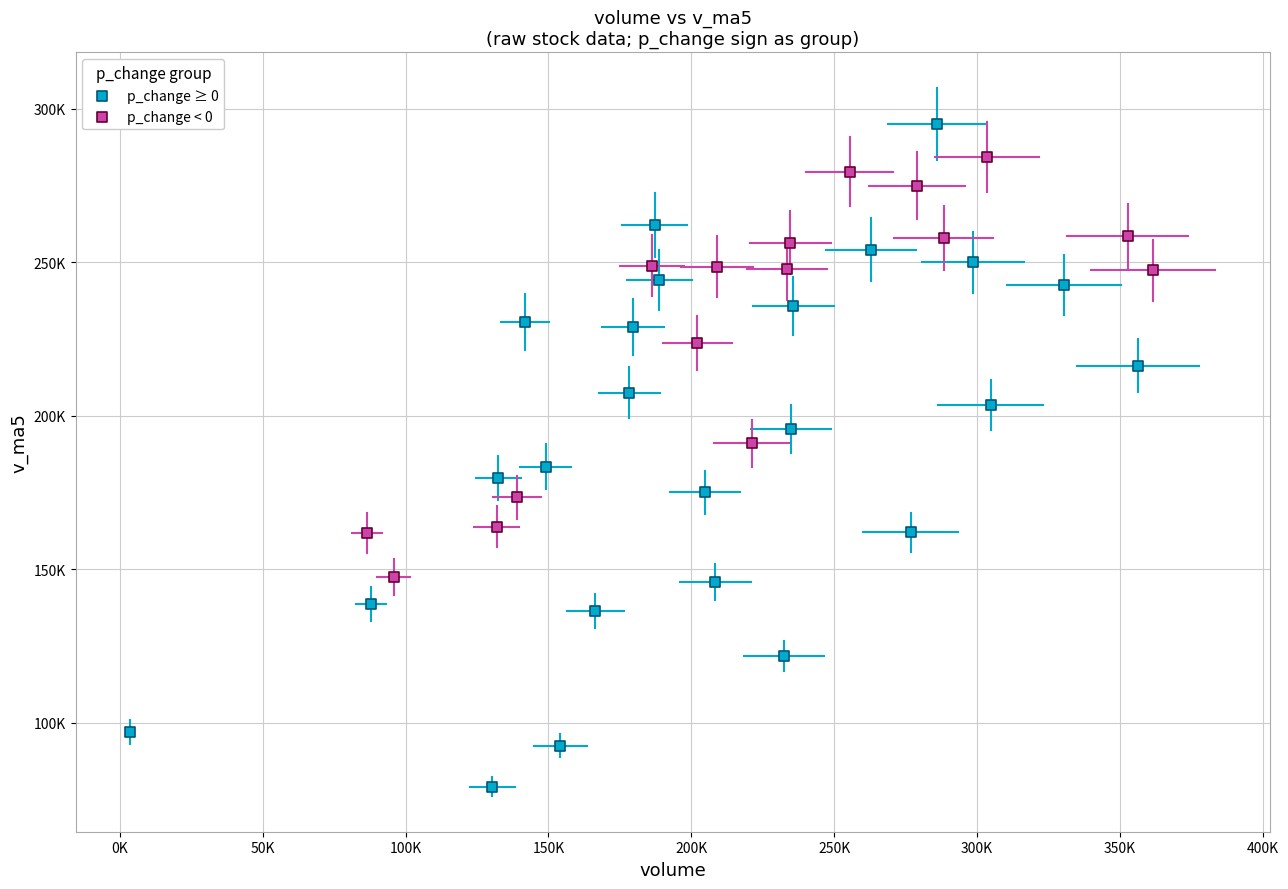

Which series has the widest spread of Y values?

p_change ≥ 0